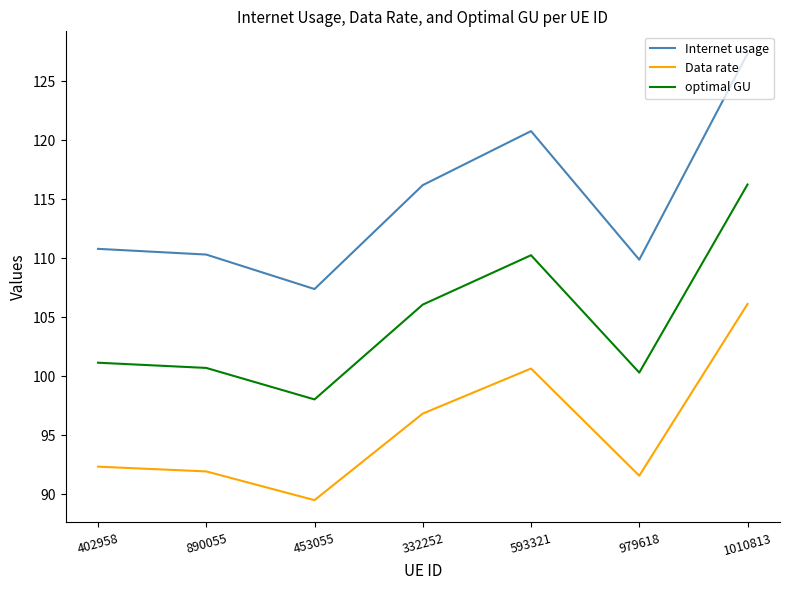

Reading right to left, transcribe all the data shown in this chart.

Internet usage: 1010813=127.3	979618=109.9	593321=120.8	332252=116.2	453055=107.4	890055=110.3	402958=110.8
Data rate: 1010813=106.1	979618=91.6	593321=100.6	332252=96.8	453055=89.5	890055=91.9	402958=92.3
optimal GU: 1010813=116.3	979618=100.3	593321=110.3	332252=106.1	453055=98.0	890055=100.7	402958=101.1